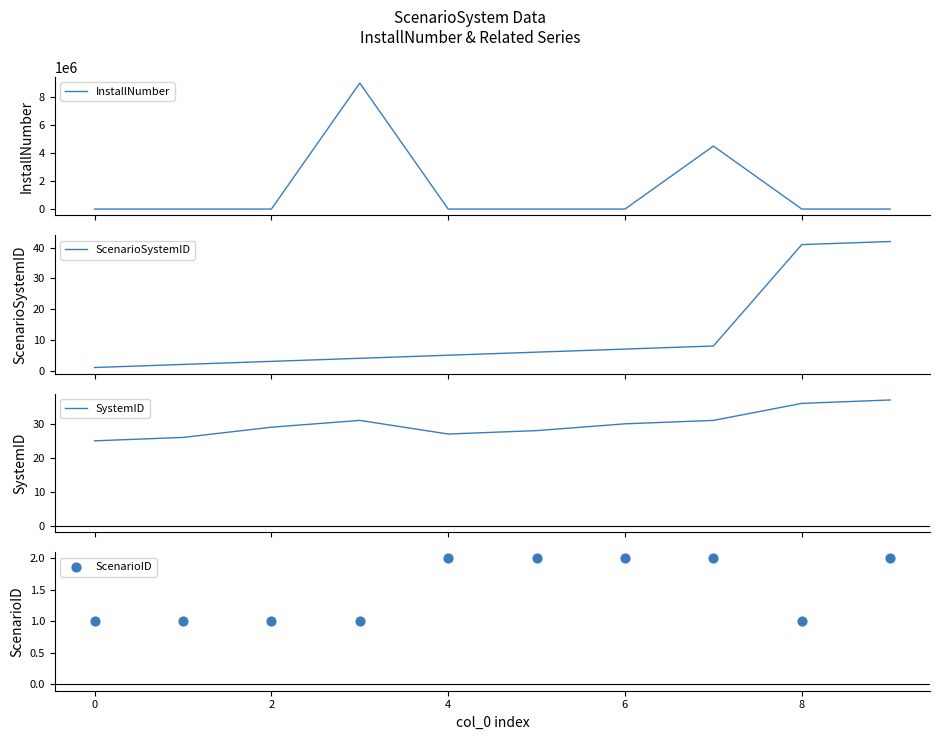

Which series contains the lowest Y value?

InstallNumber